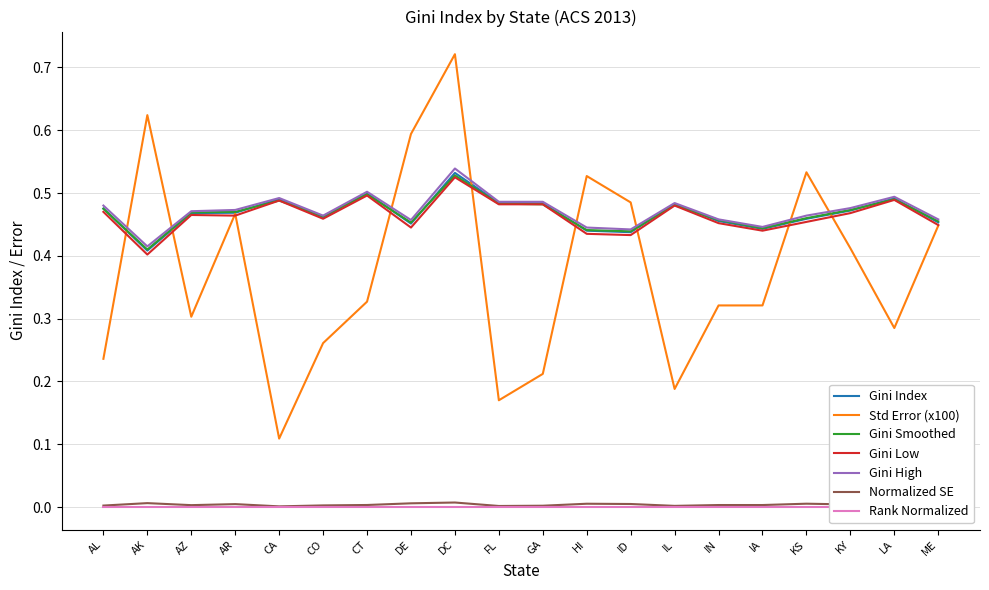

True or false: Gini High and Std Error (x100) cross at least once.

True